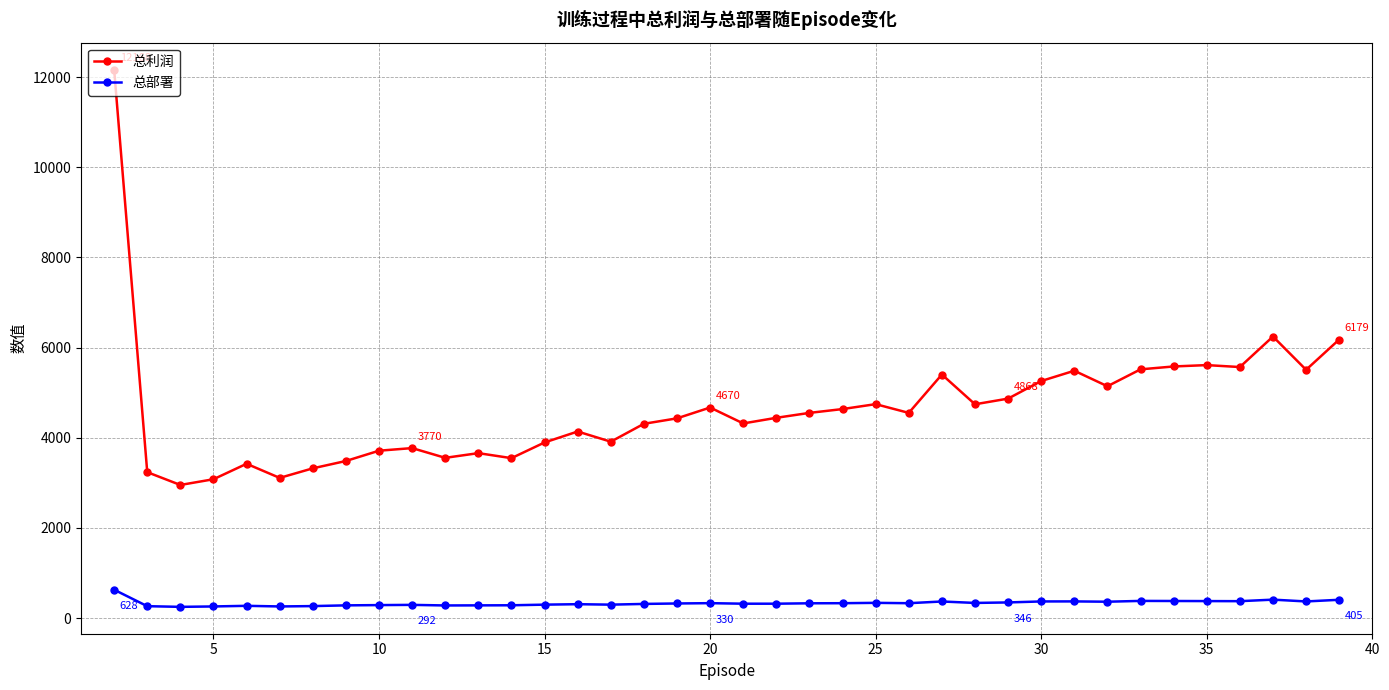

Which series has the largest range (max minus min)?

总利润